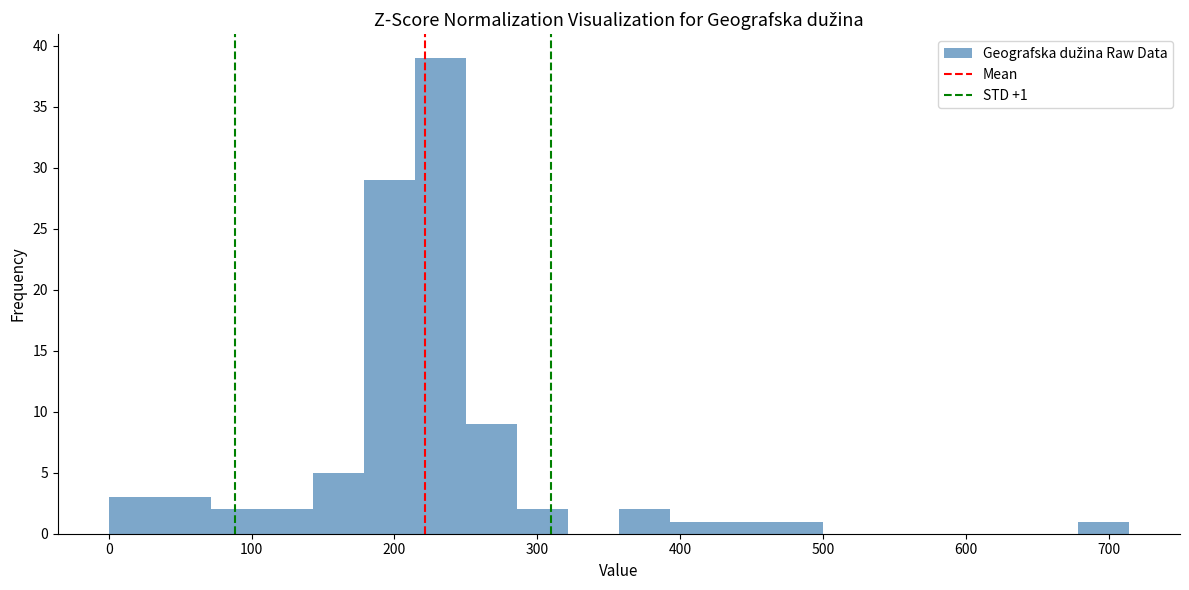

Read against the x-axis, roughly where is the centre of the tallest bar?

230